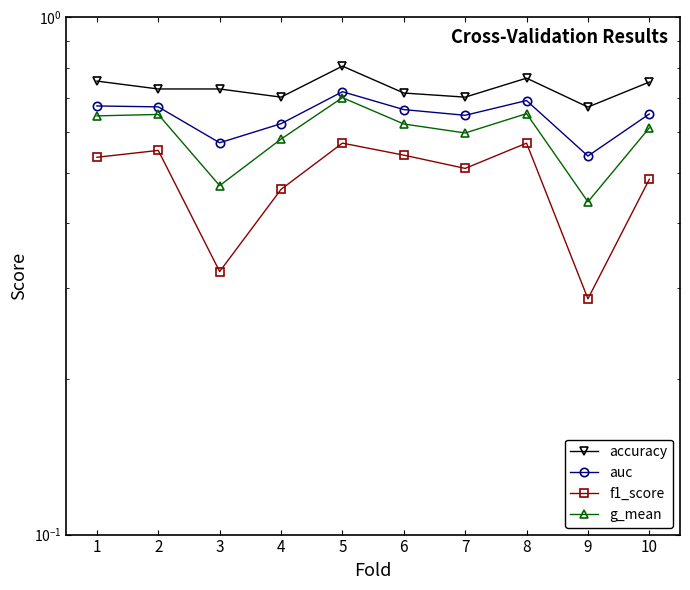

Which series has the widest spread of values?

f1_score